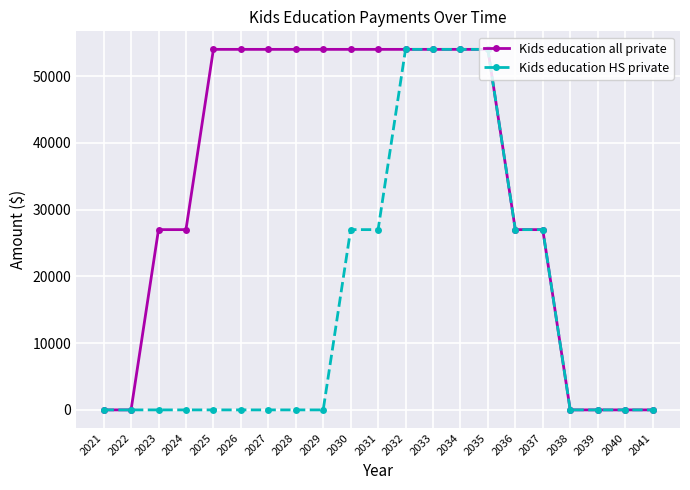

List the series in order of their overall mean, lowest first.

Kids education HS private, Kids education all private